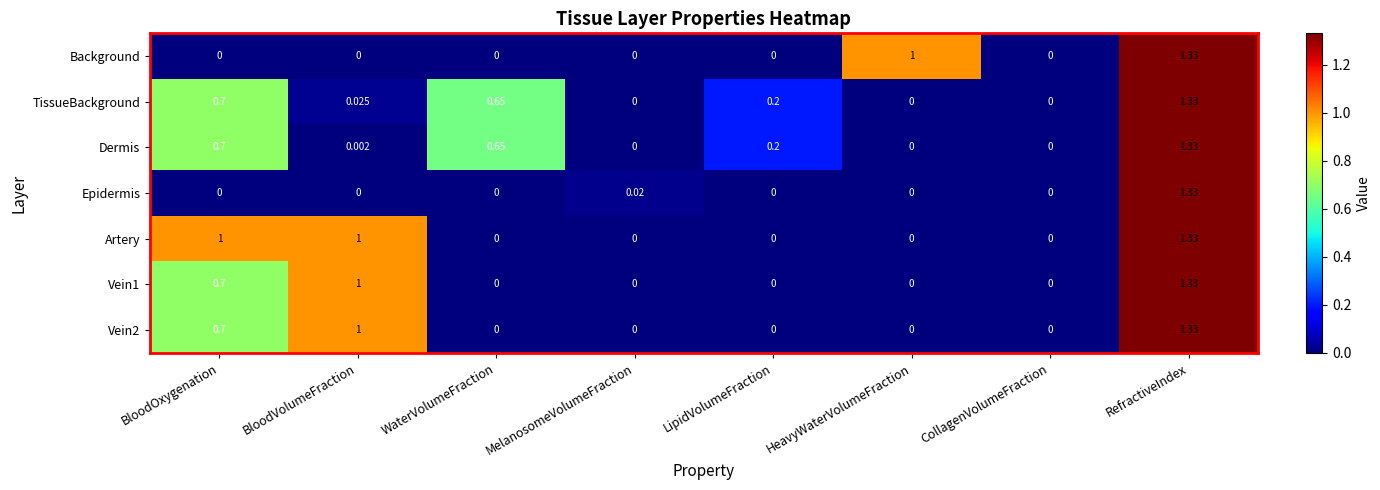

Which label corresponds to the largest value in the chart?

RefractiveIndex